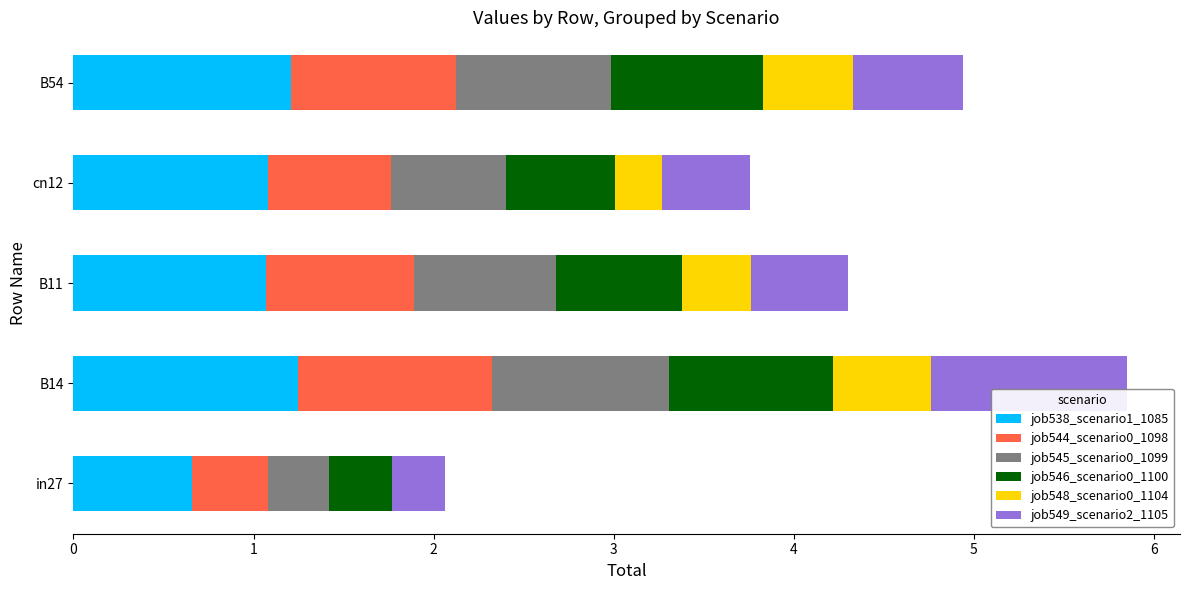

At which category is the sum across all series the highest?

B14